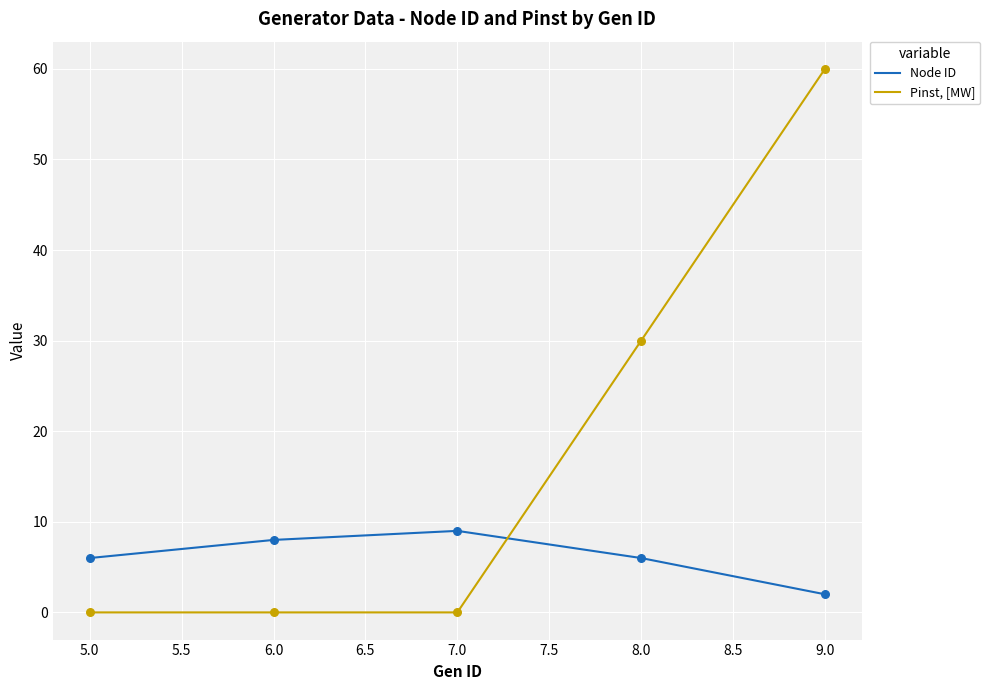

What is the difference between the highest and lowest values at 7.0?

9